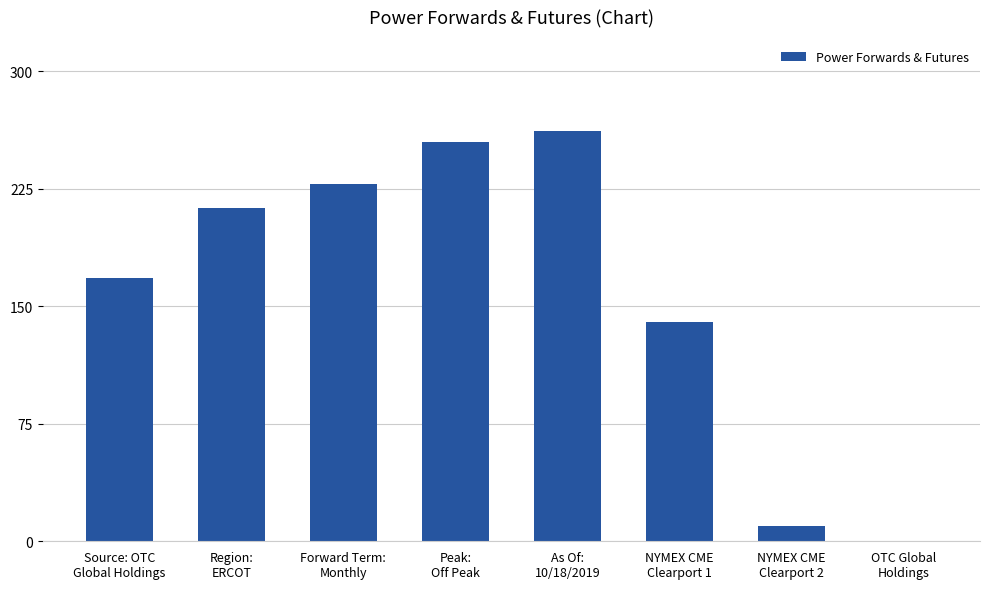

Reading left to right, what are all the values shown in this chart?

Source: OTC
Global Holdings=168	Region:
ERCOT=213	Forward Term:
Monthly=228	Peak:
Off Peak=255	As Of:
10/18/2019=262	NYMEX CME
Clearport 1=140	NYMEX CME
Clearport 2=10	OTC Global
Holdings=0